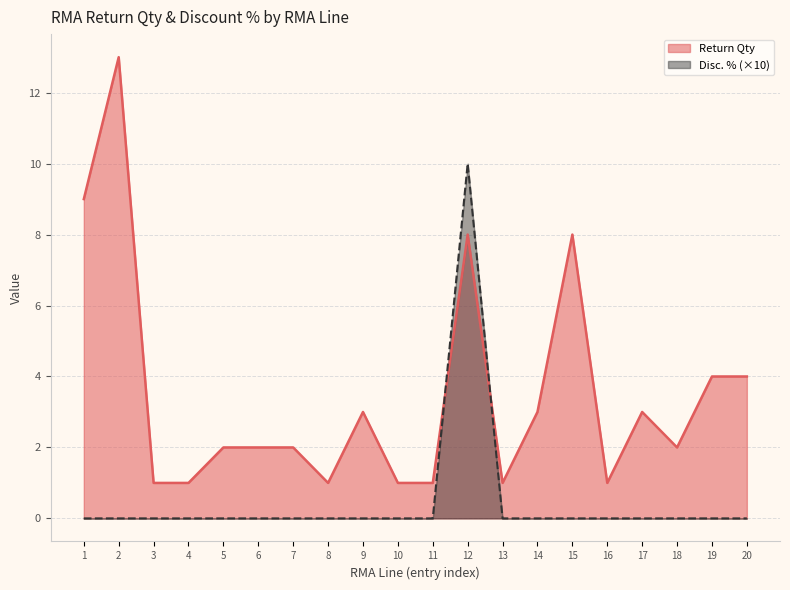

How many times do Disc. % and Return Qty cross each other?

2